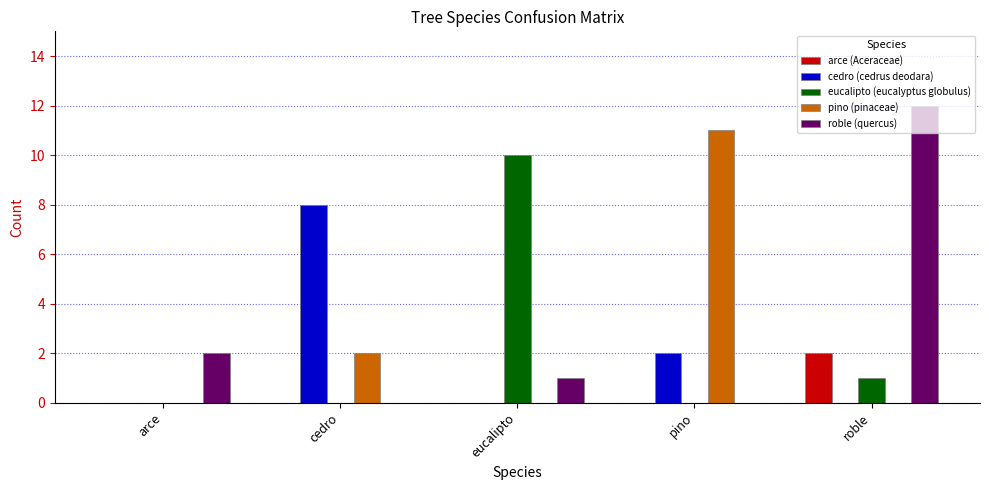

What is the sum of all arce (Aceraceae) values?

2